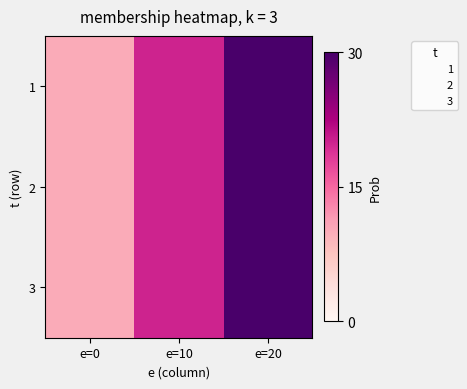

At which category is the sum across all series the highest?

e=20